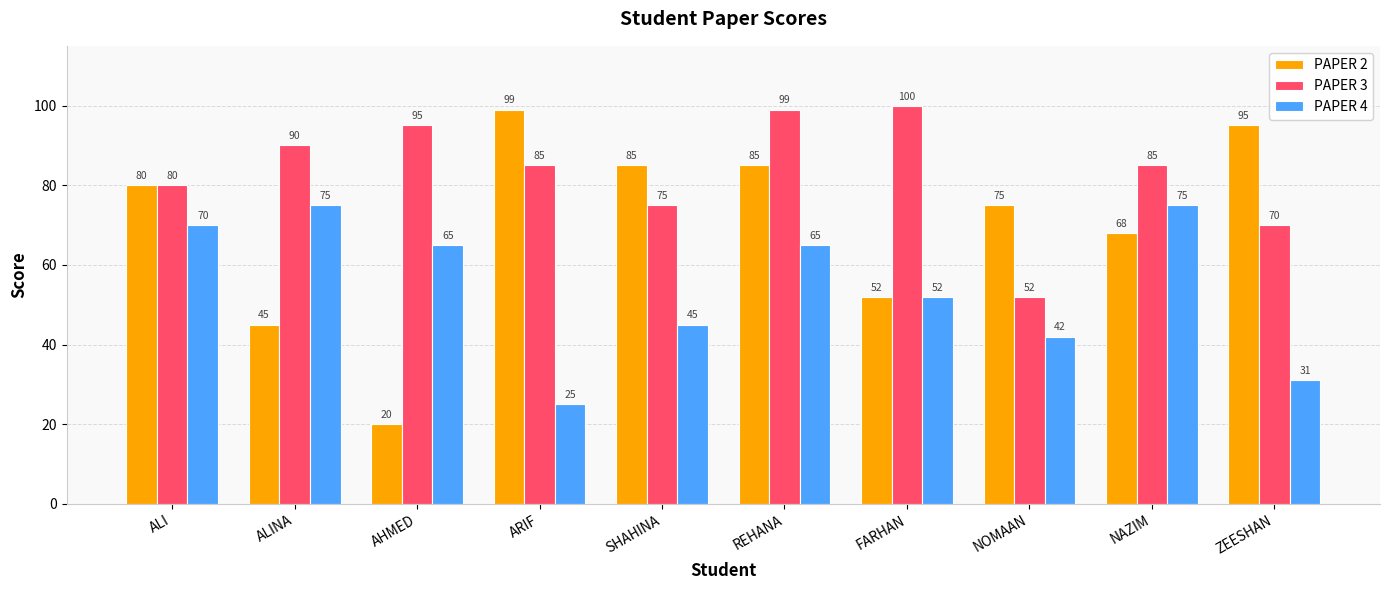

At which label is PAPER 4 closest to 50?

FARHAN